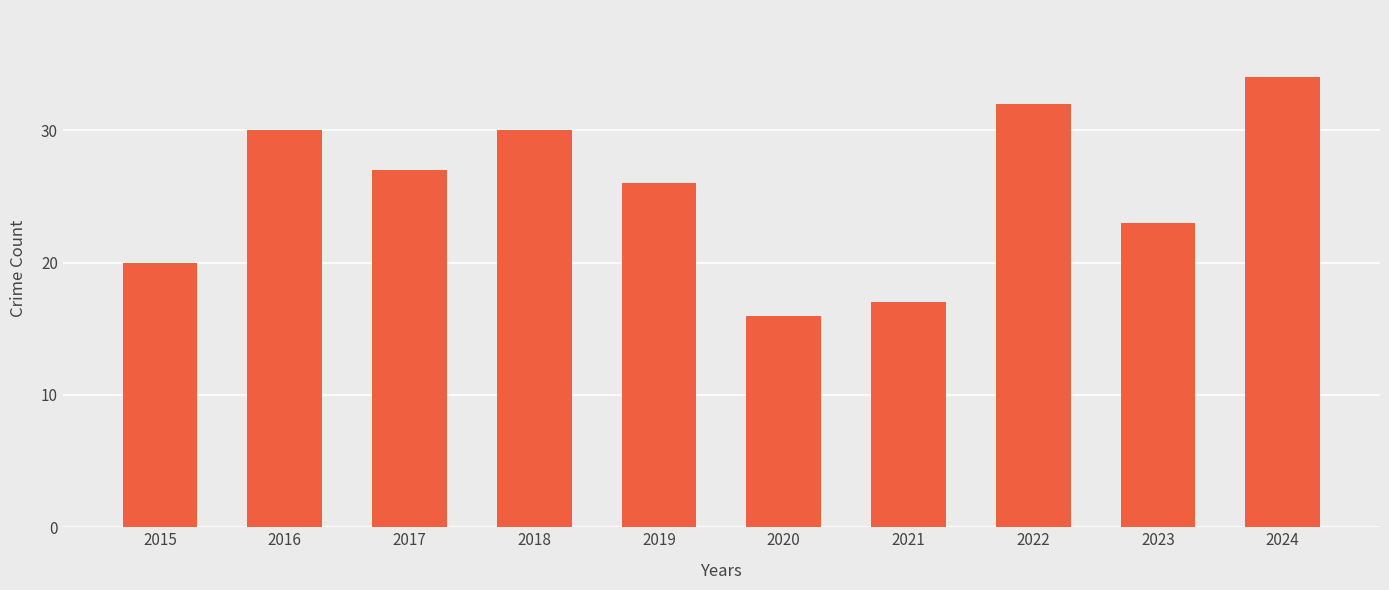

Reading left to right, list all the values displayed in this chart.

2015=20	2016=30	2017=27	2018=30	2019=26	2020=16	2021=17	2022=32	2023=23	2024=34